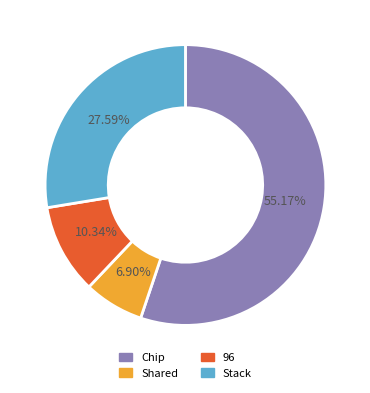

How many slices are in this pie chart?

4